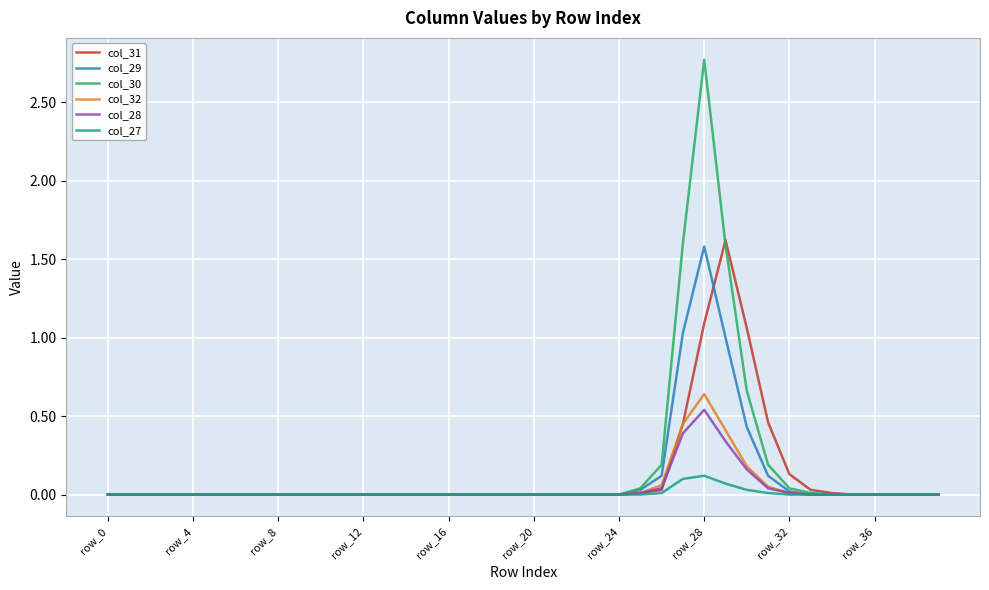

What is the maximum value shown in the chart?

2.8